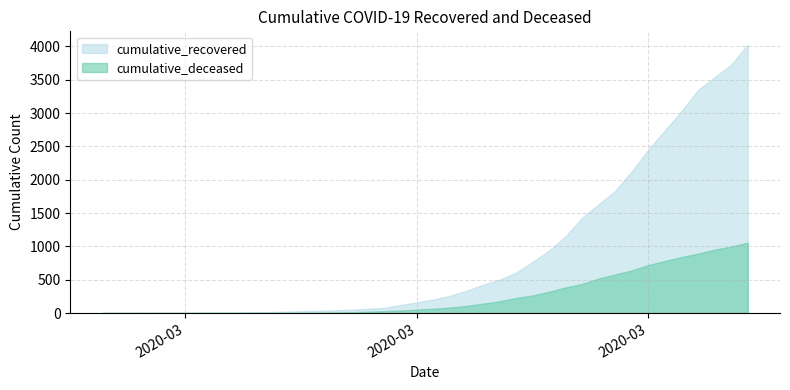

What is the average value of the cumulative_deceased series?

259